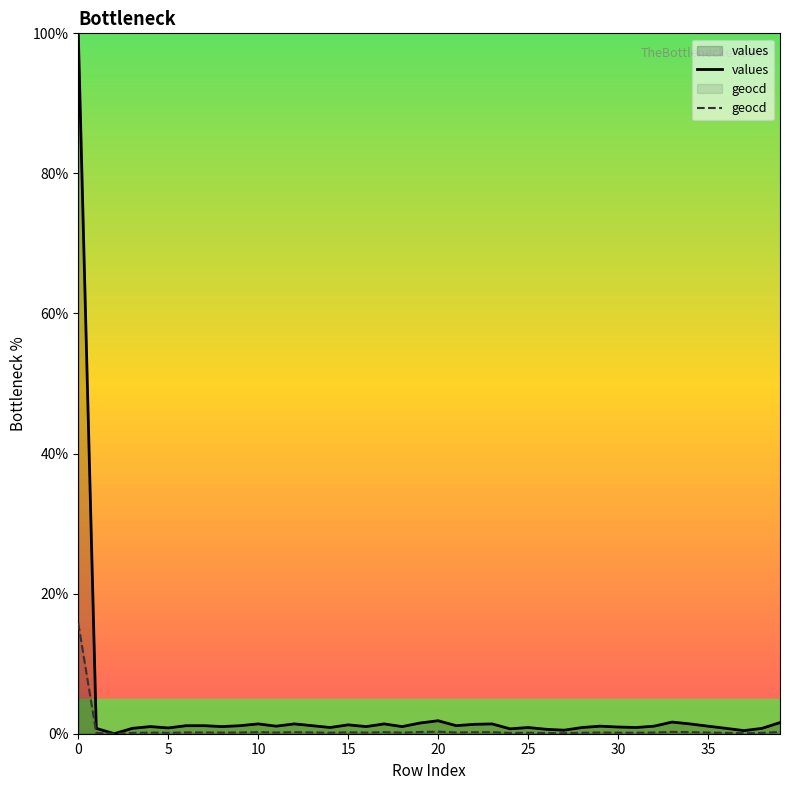

Which series has the widest spread of values?

values